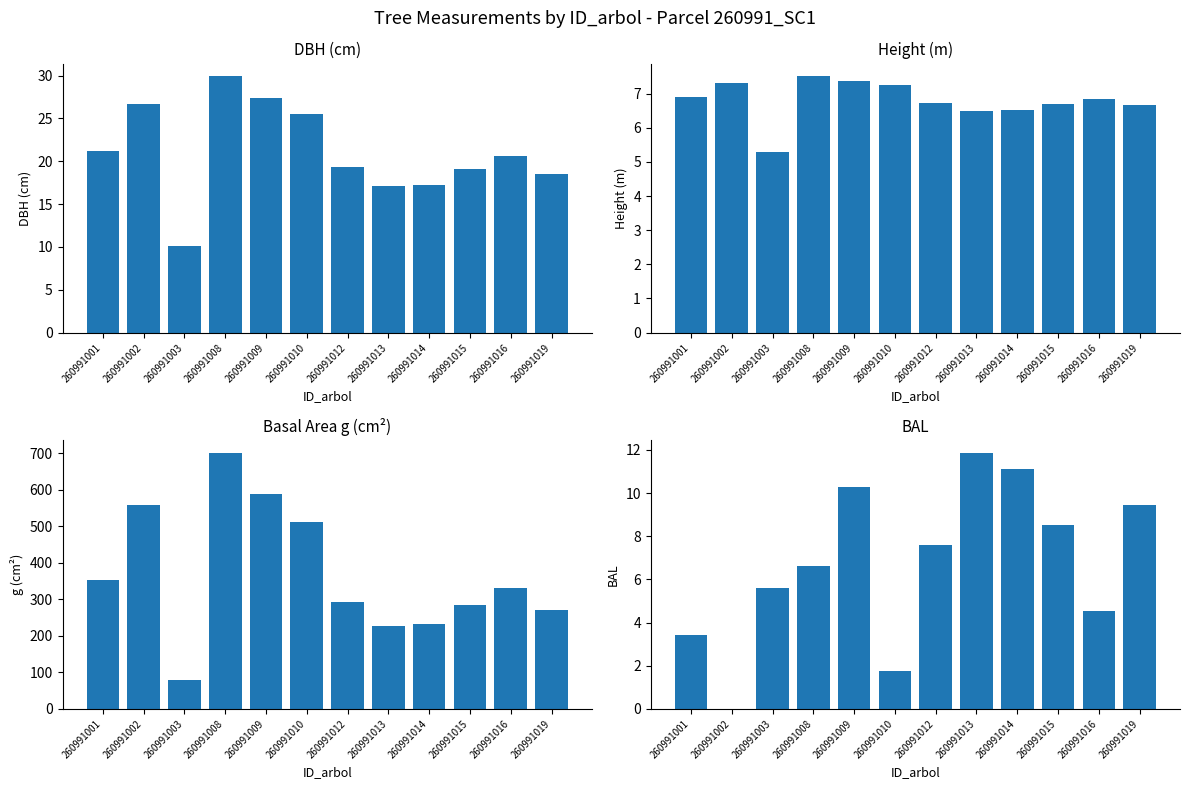

Between 260991008 and 260991019, which series saw the biggest shift?

g